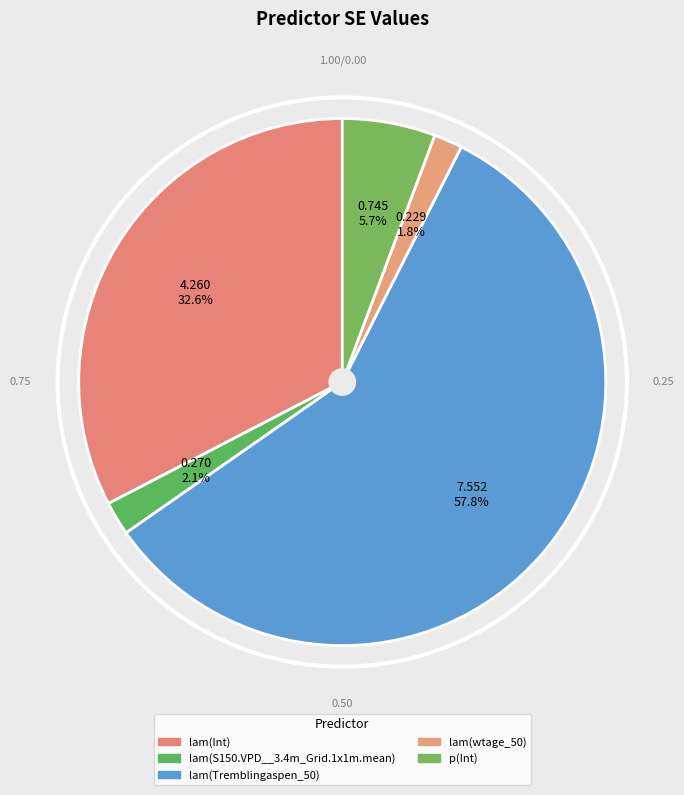

To the nearest percent, what is the average slice percentage?

20%